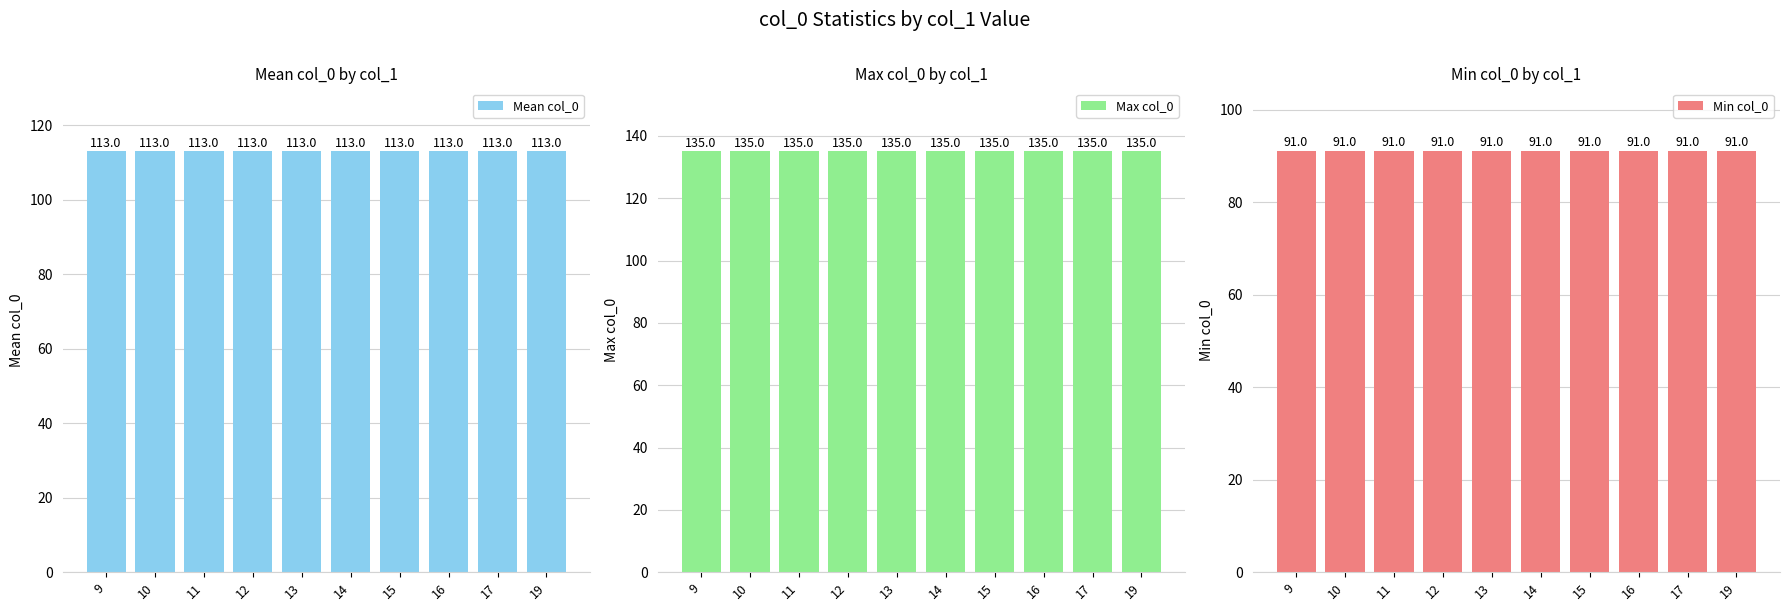

Is it true that Mean col_0 equals 113 at 13?

True